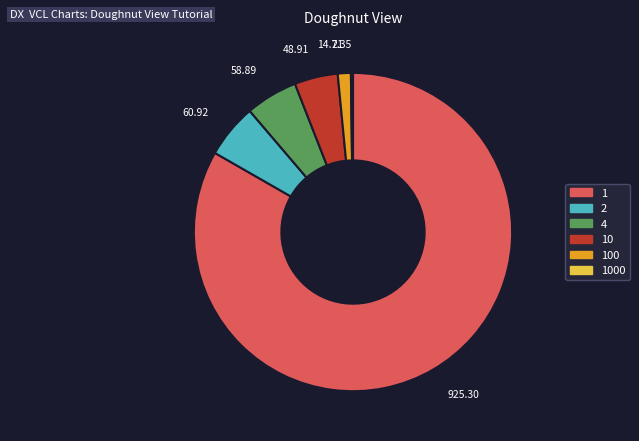

Is there a majority slice in this chart?

Yes